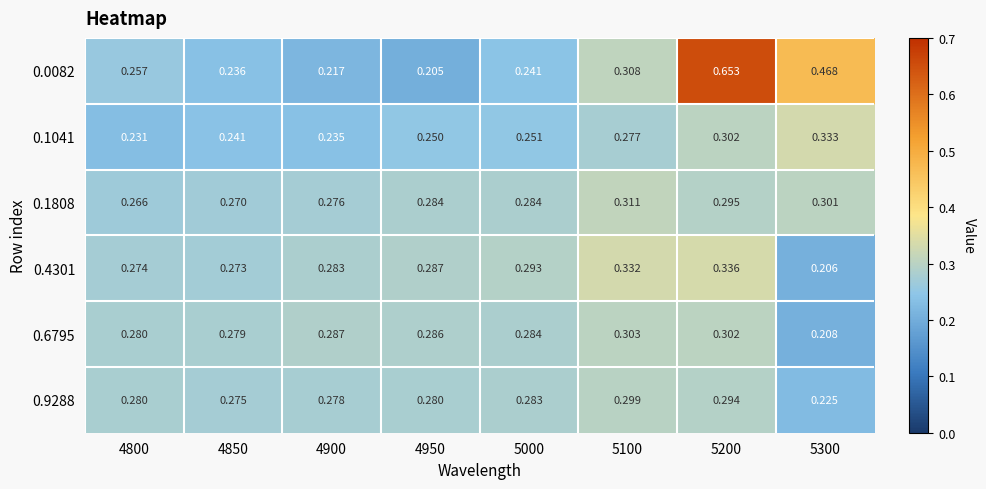

Between 4850 and 5000, which series saw the biggest shift?

0.4301